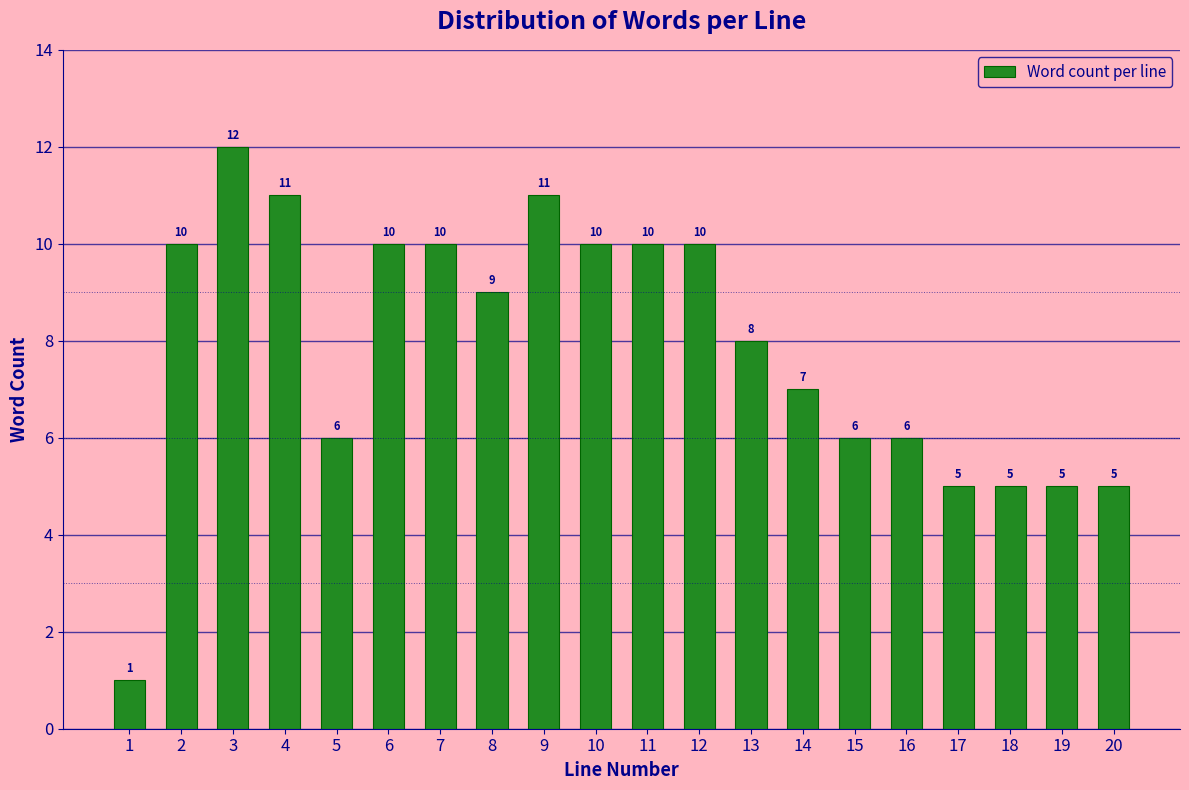

Reading right to left, extract all data points from this chart.

5	5	5	5	6	6	7	8	10	10	10	11	9	10	10	6	11	12	10	1